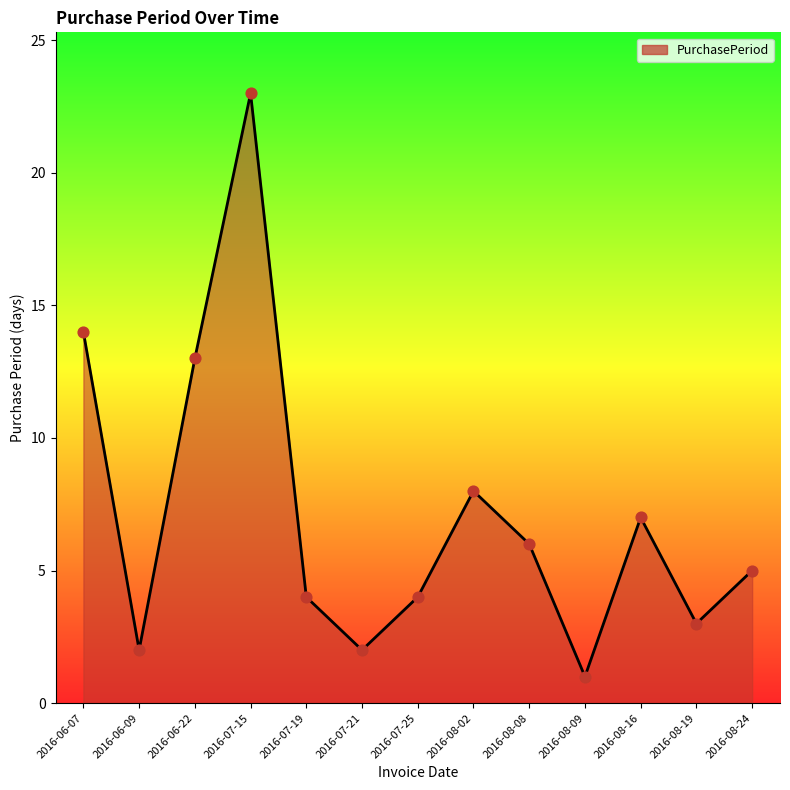

What is the ratio of the value at 2016-07-15 to the value at 2016-06-07?

1.6